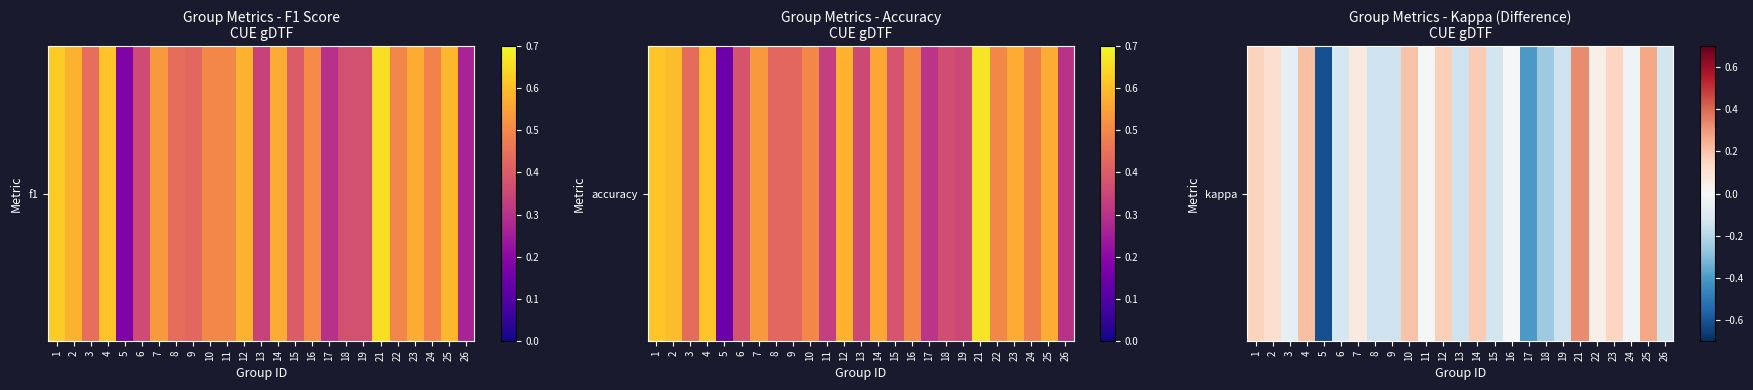

List the labels in order of value, smallest first.

5, 17, 18, 9, 13, 19, 8, 15, 26, 6, 3, 24, 11, 16, 22, 7, 2, 23, 1, 12, 14, 10, 4, 25, 21